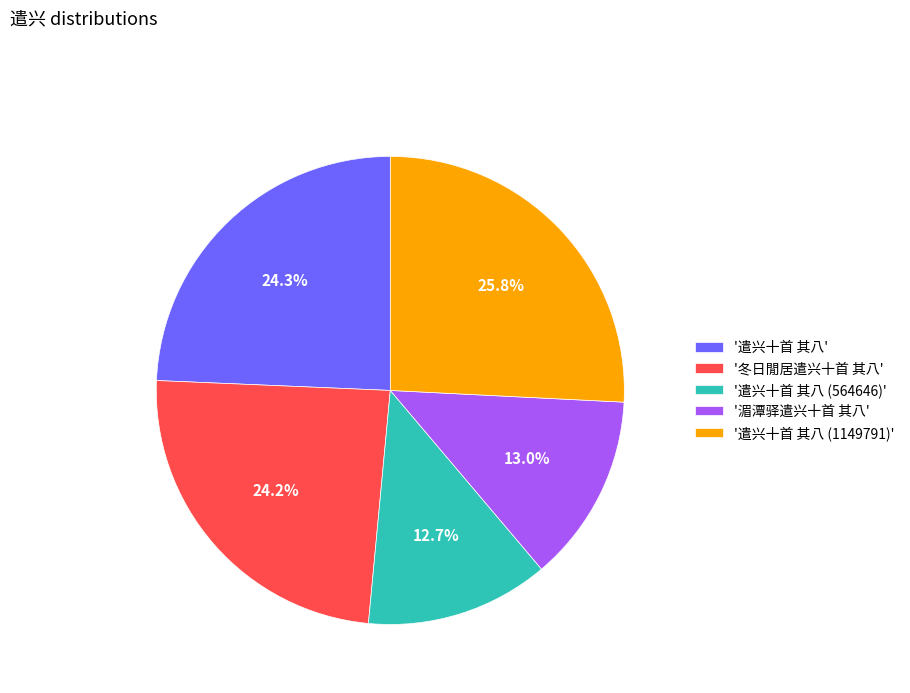

What is the ratio of the value at '遣兴十首 其八' to the value at '湄潭驿遣兴十首 其八'?

1.9